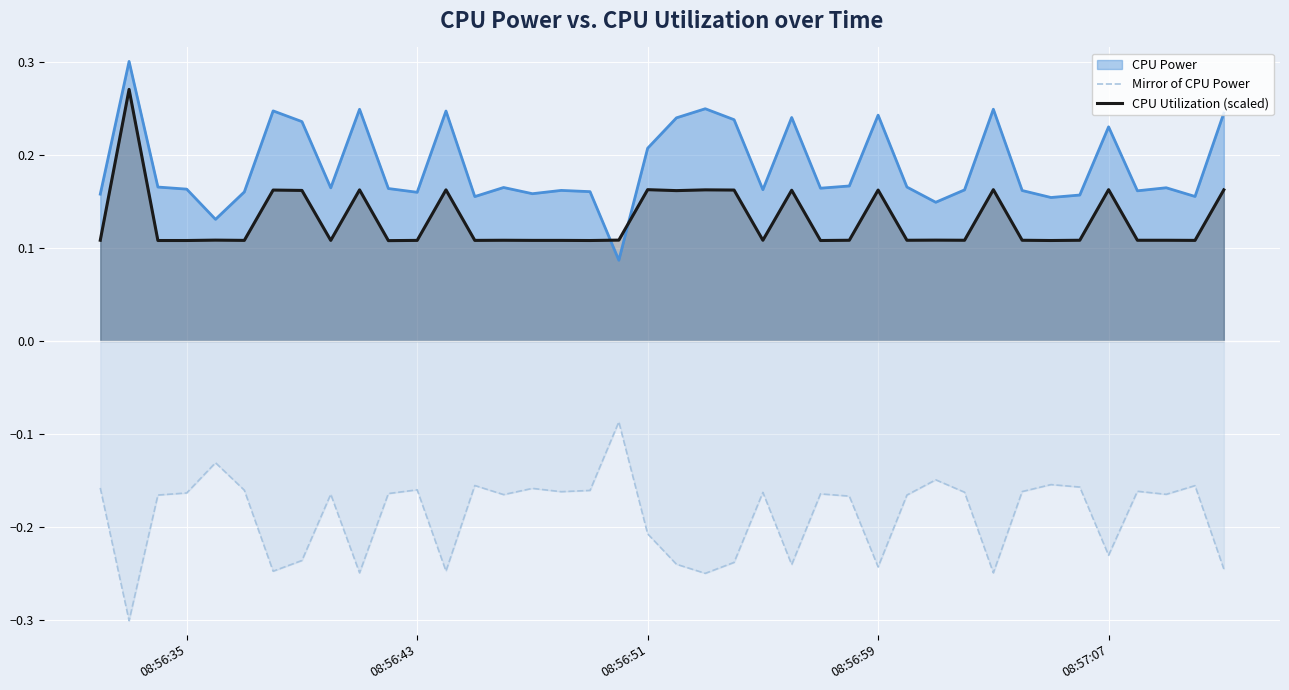

At how many categories does at least one series exceed 0?

40